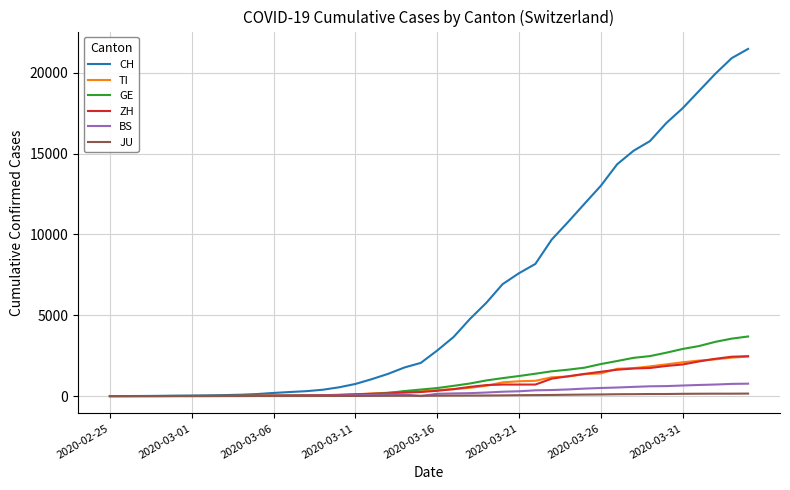

What is the maximum value for ZH?

2467